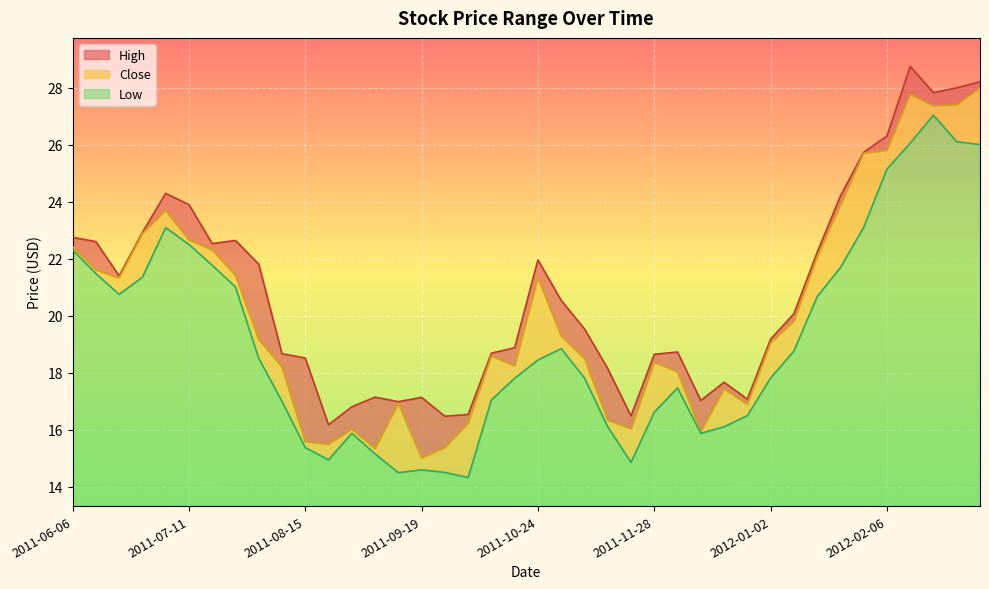

How many data points in High are above 20?

20